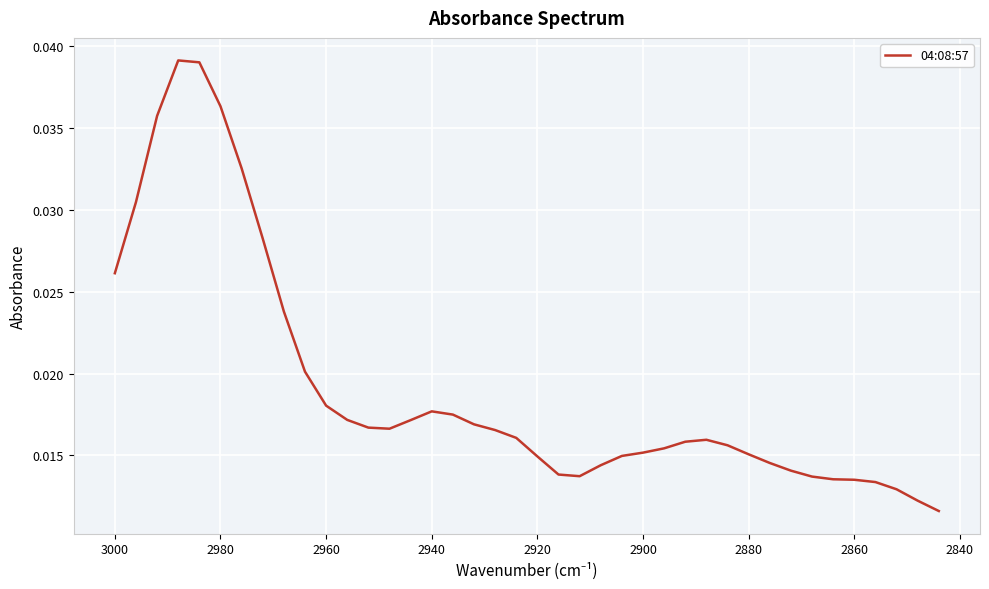

How many categories are shown in the chart?

40